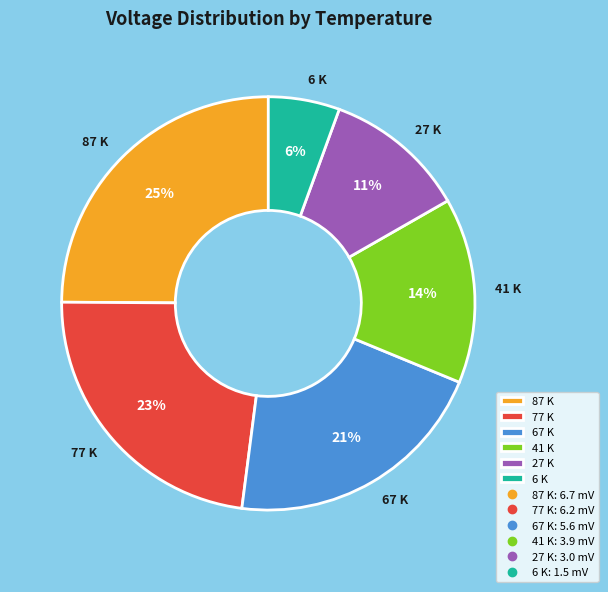

Between 6 K and 67 K, which is larger?

67 K